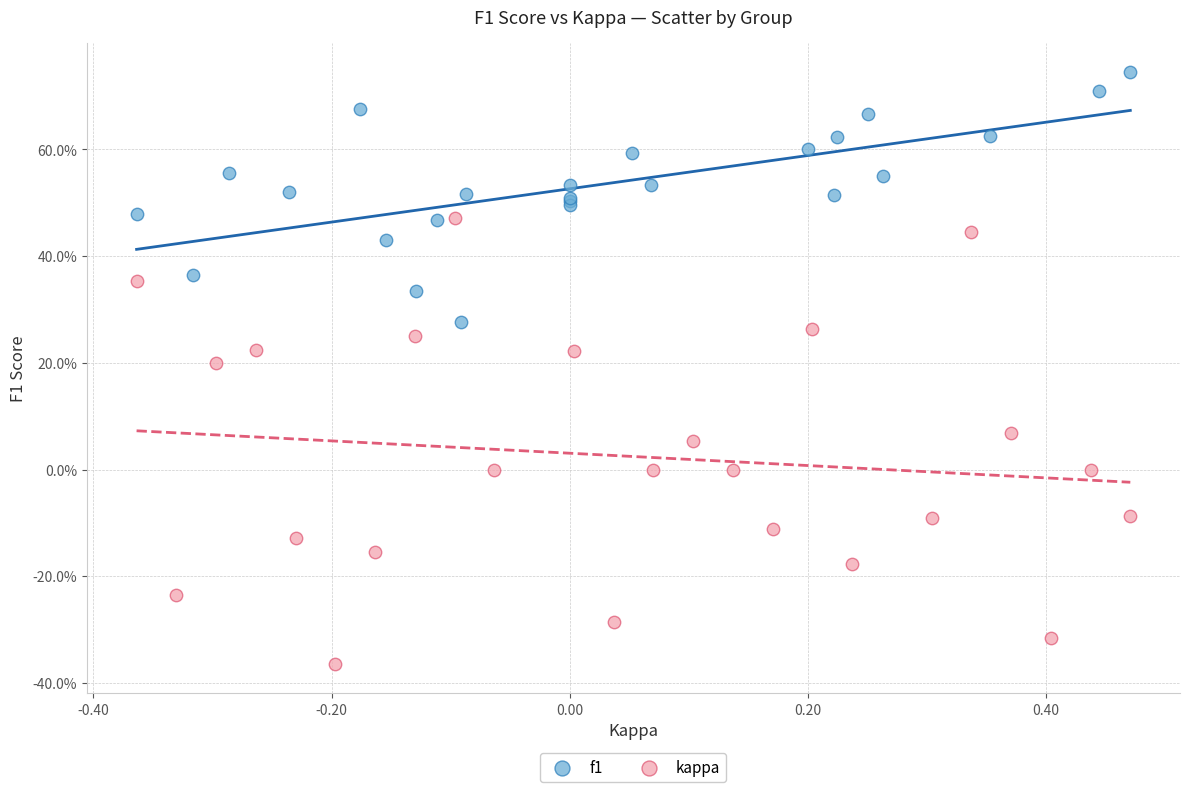

Which series contains the lowest Y value?

kappa